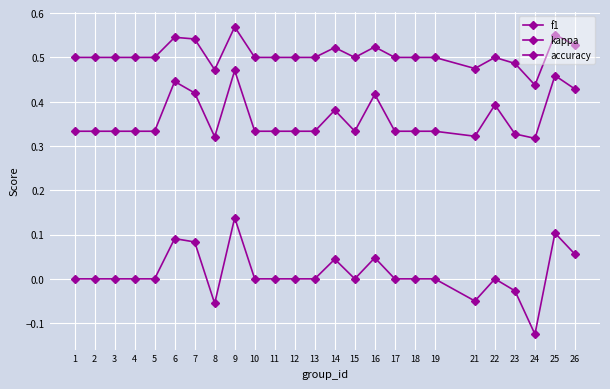

The value of kappa at 26 is 0.1. True or false?

True